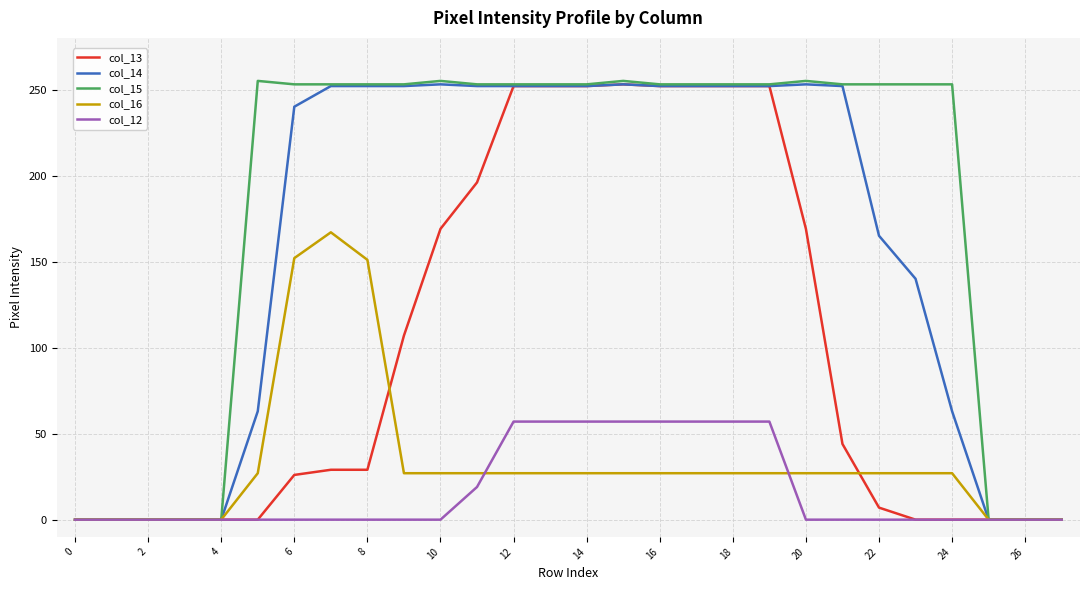

Which series has the largest total across all categories?

col_15